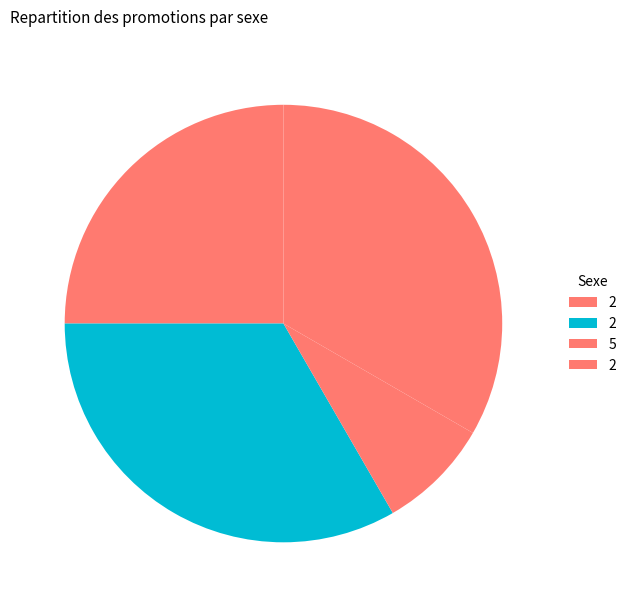

Does any single category account for the majority?

No